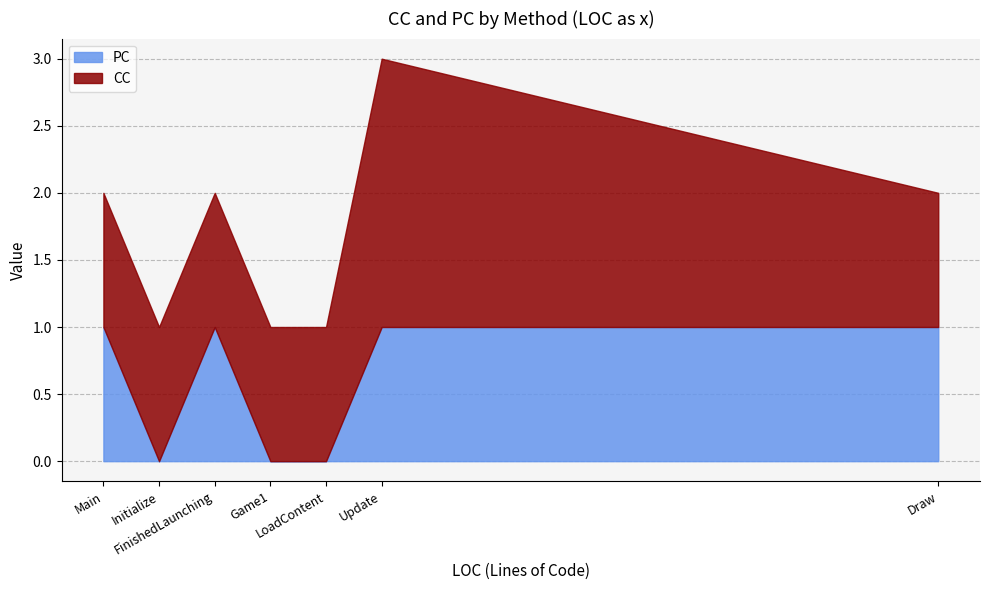

How many CC values are between 1 and 2?

7